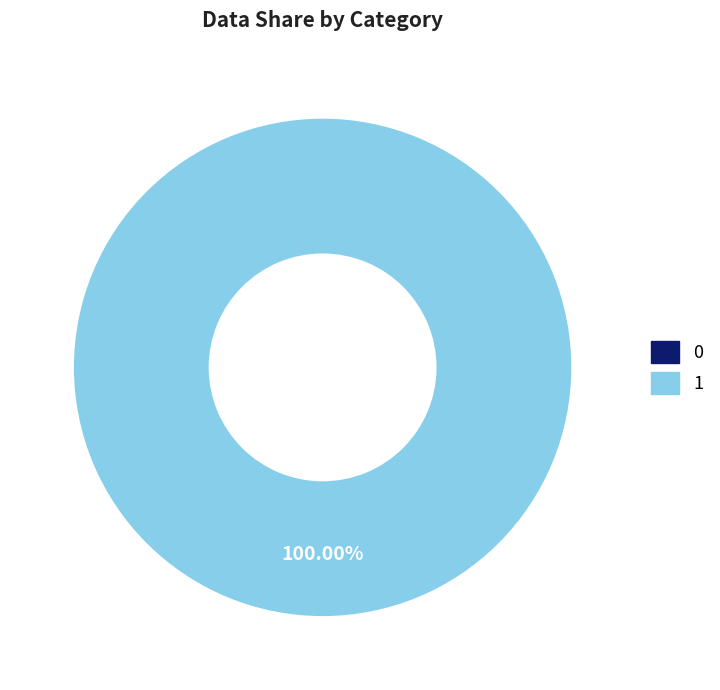

Which has a higher value, 0 or 1?

1